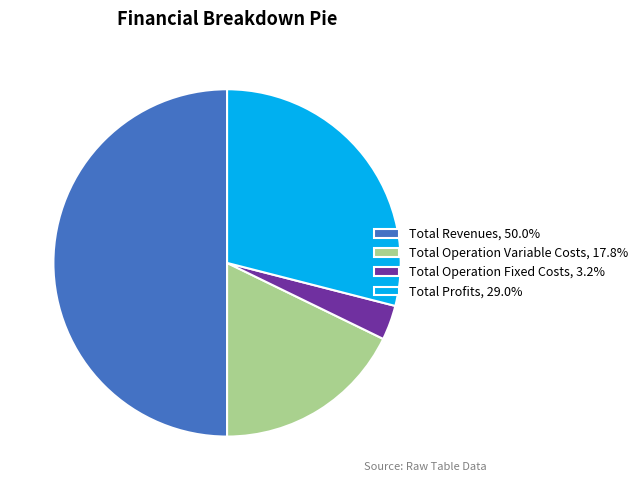

Does Total Profits, 29.0% account for over 50% of the chart?

No